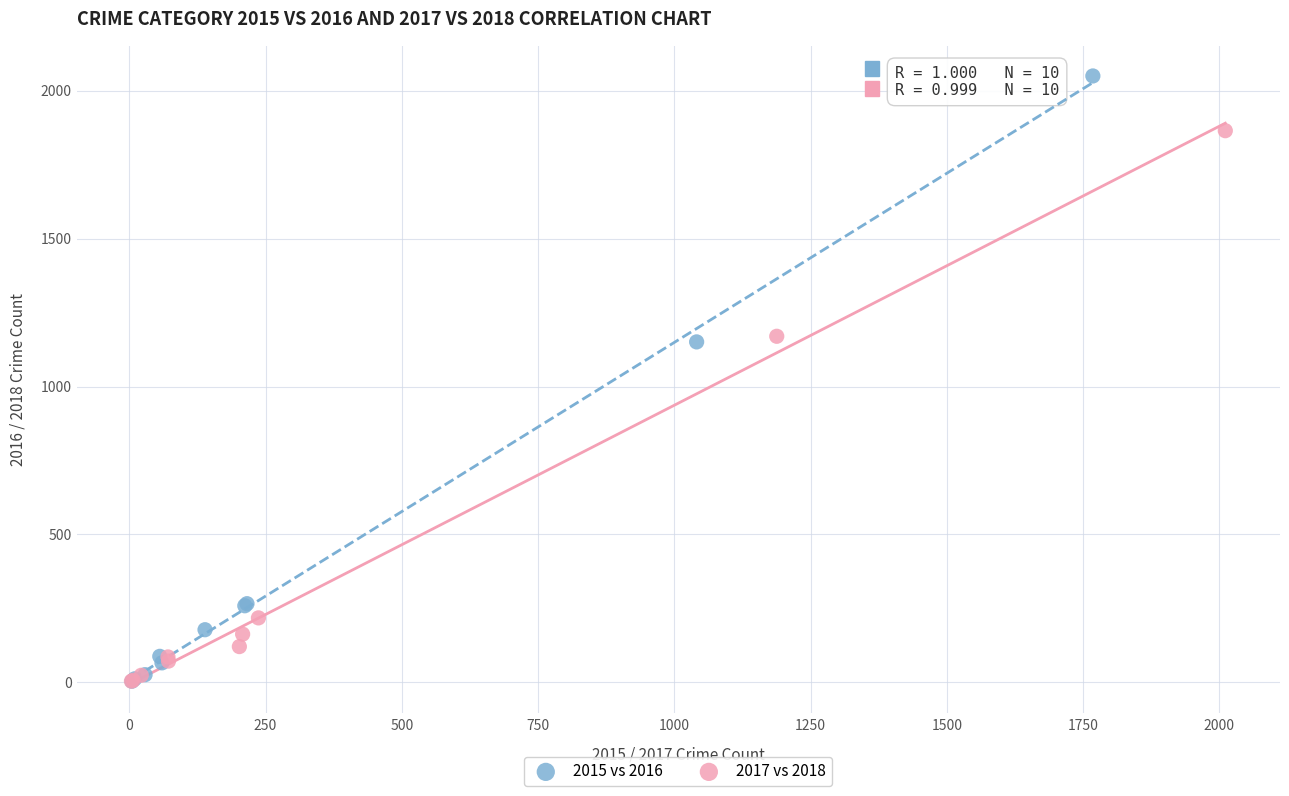

Which series has the widest spread of Y values?

2015 vs 2016